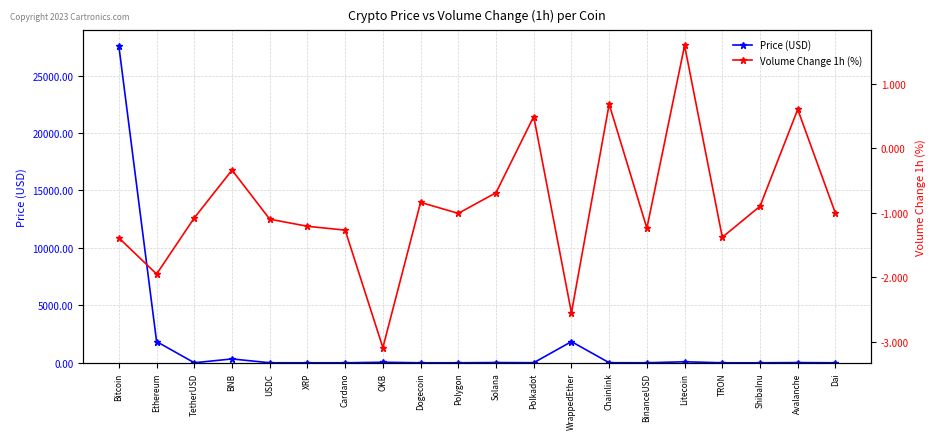

At which category does the chart reach its peak across all series?

Bitcoin